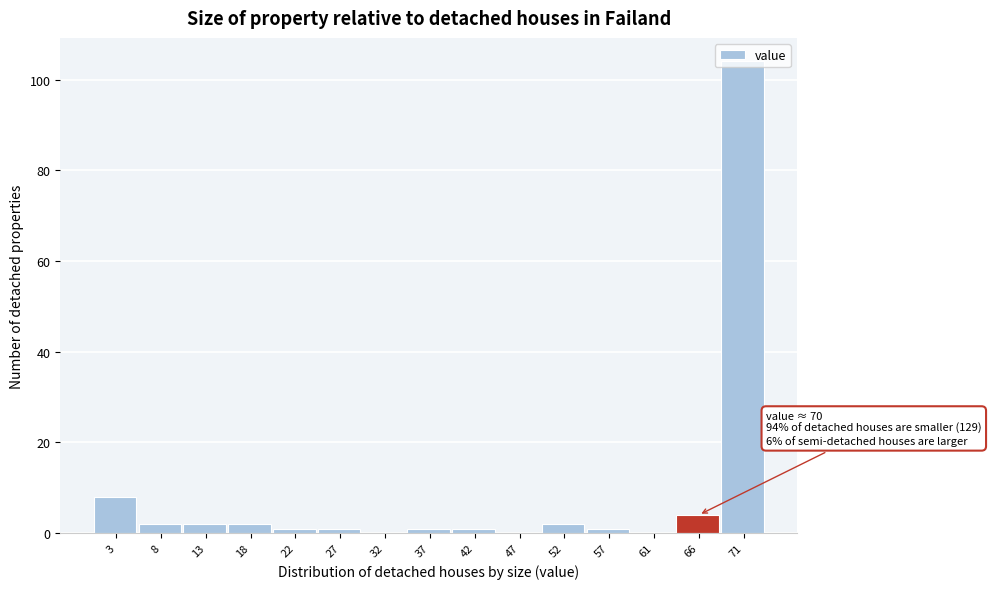

What is the sum of the values at 61 and 66?

4